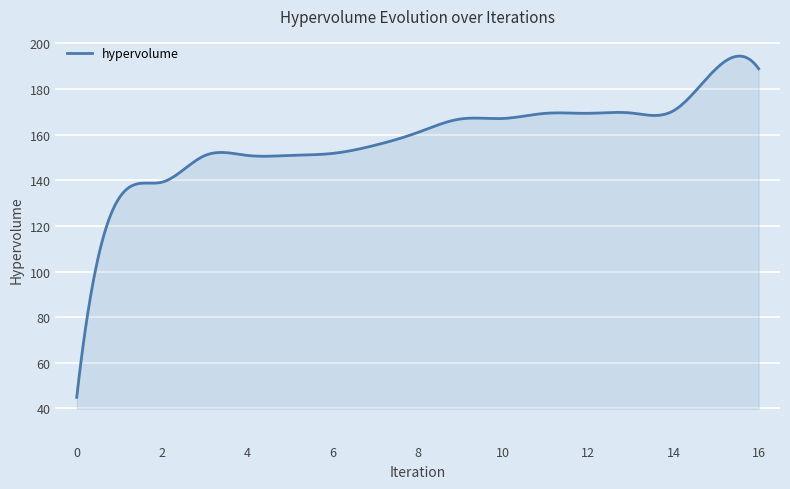

What is the maximum value shown in the chart?

194.4